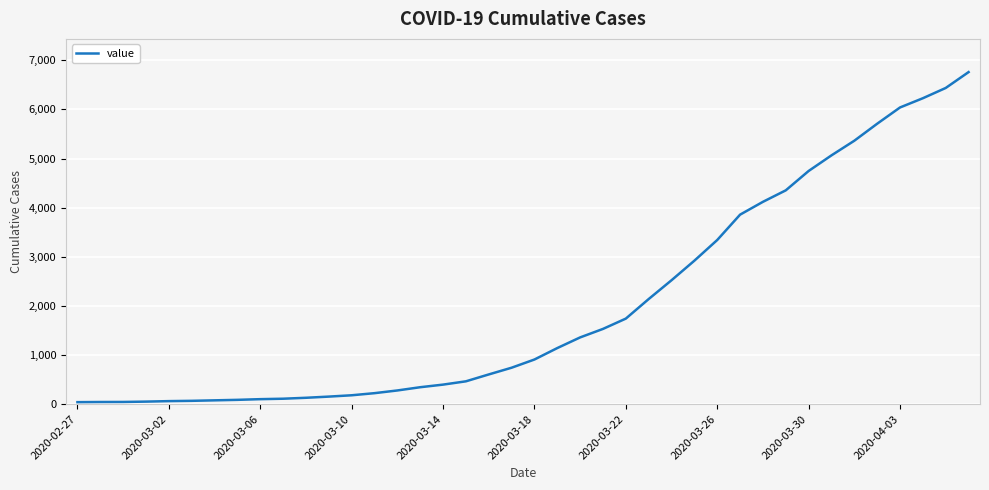

What is the difference between the maximum and minimum values?

6719